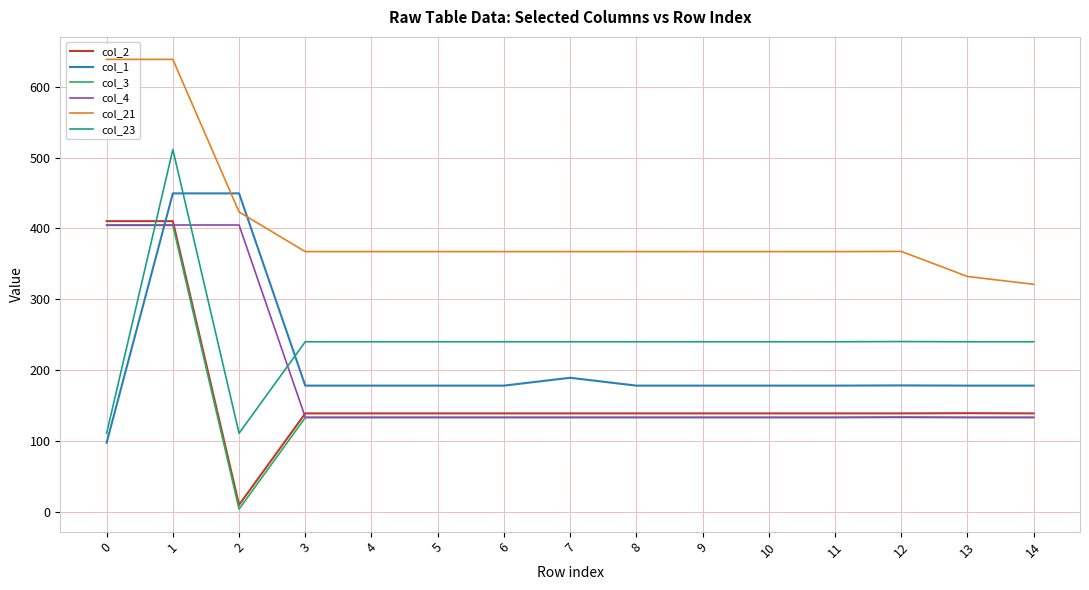

Which series ends up on top after the final intersection of col_4 and col_23?

col_23